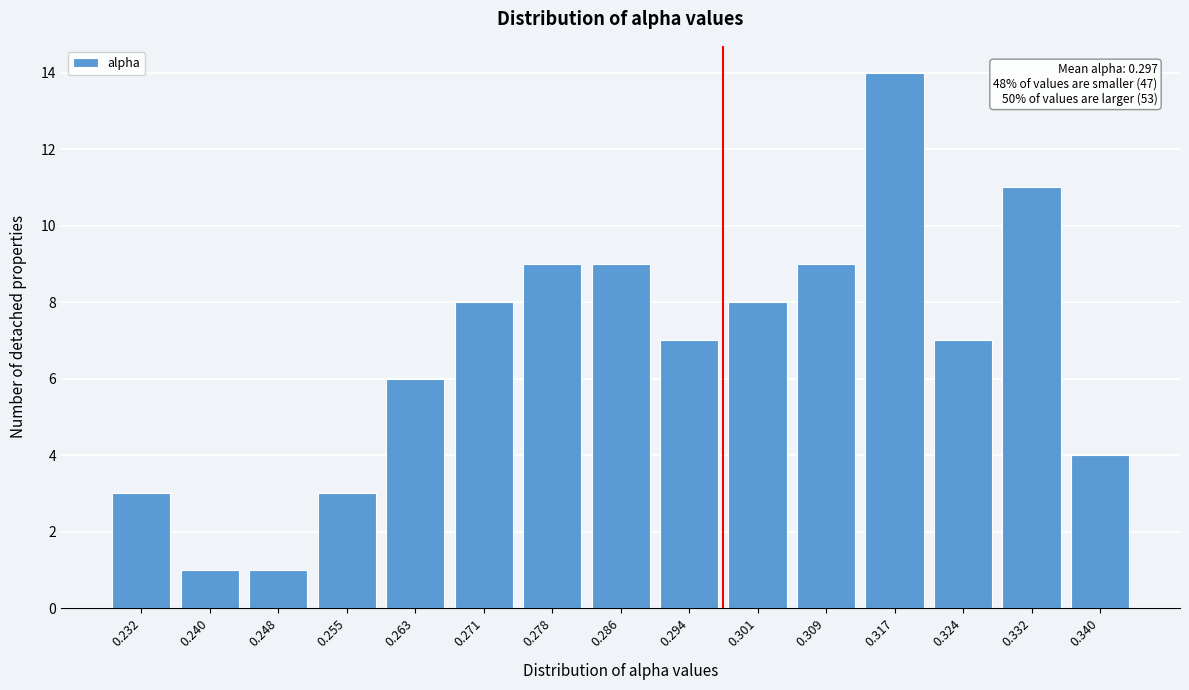

Which range on the x-axis has the tallest bar?

0.313 to 0.320